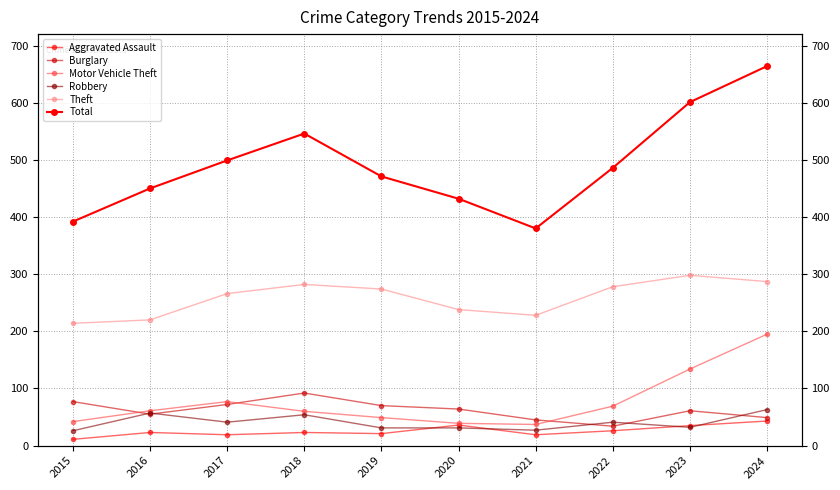

In Robbery, how many points are higher than both neighbors (excluding endpoints)?

3